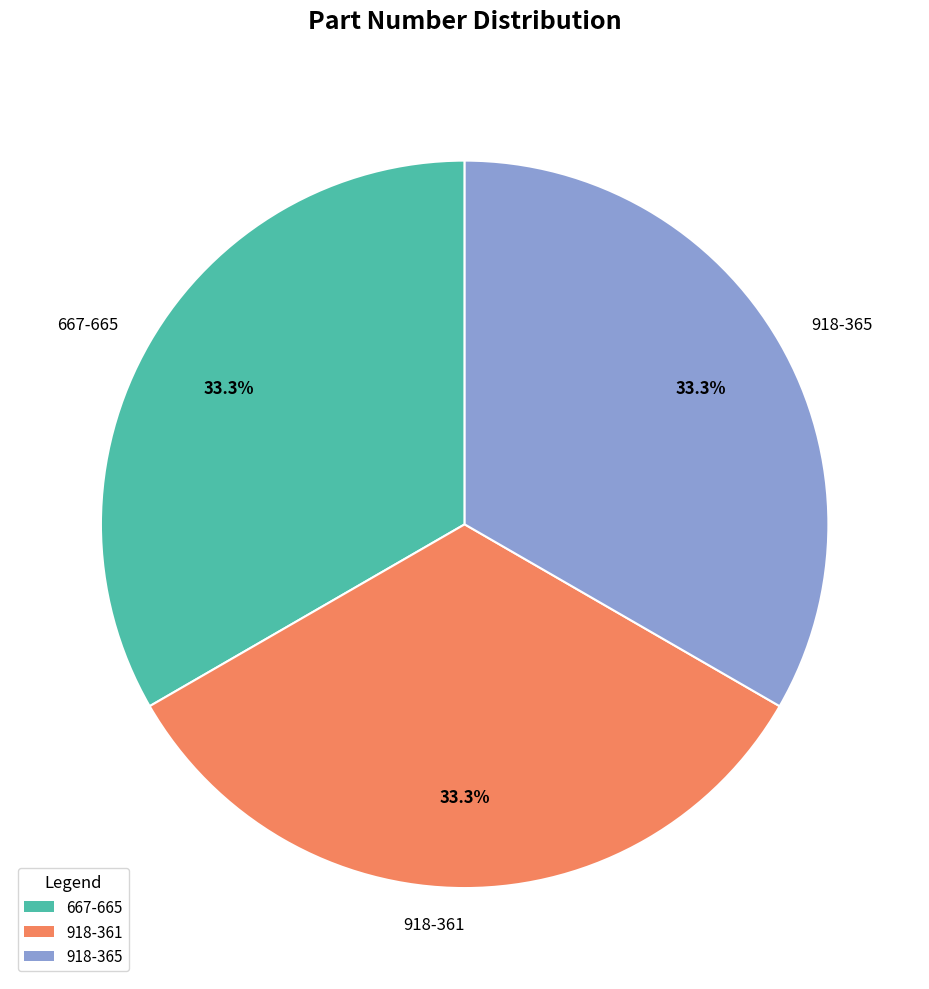

What percentage do 918-361 and 918-365 together represent?

66.7%